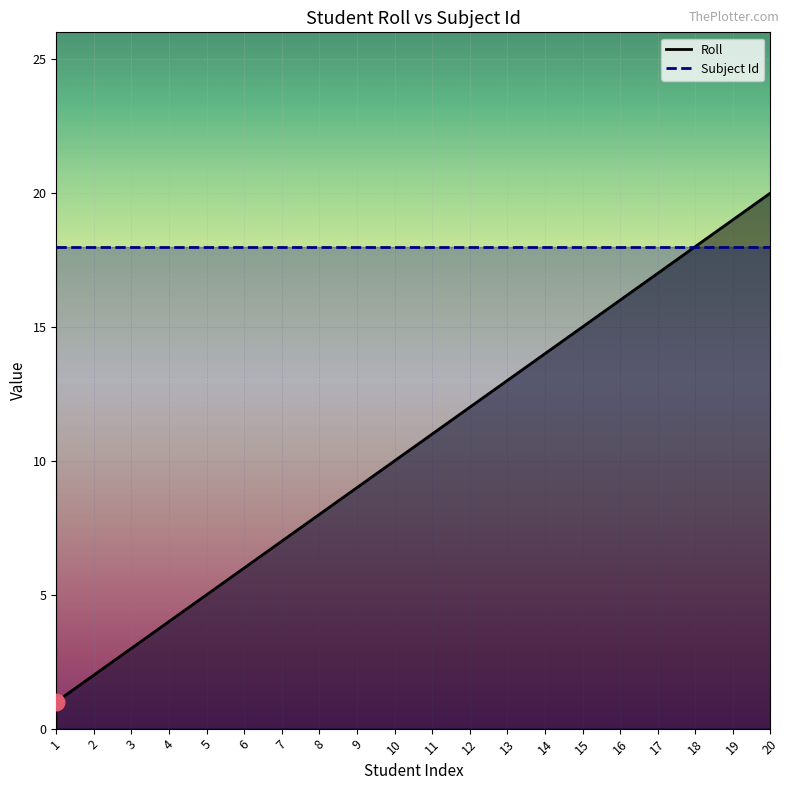

What is the approximate value at 15?

15